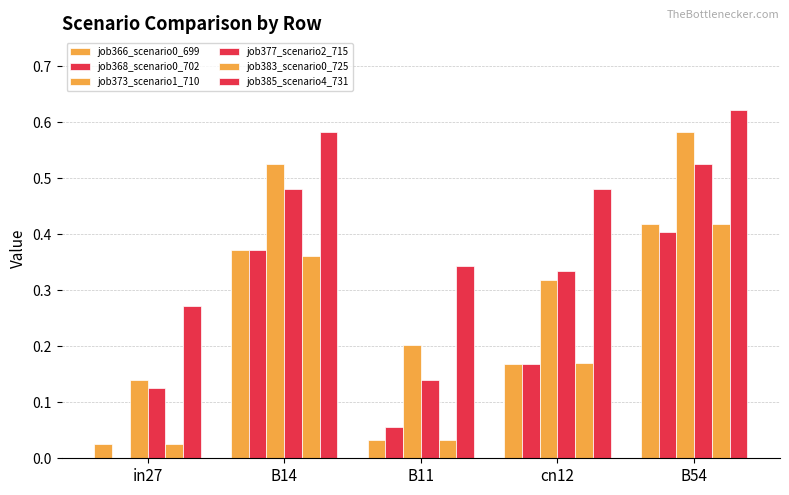

How many data points does each series have?

5